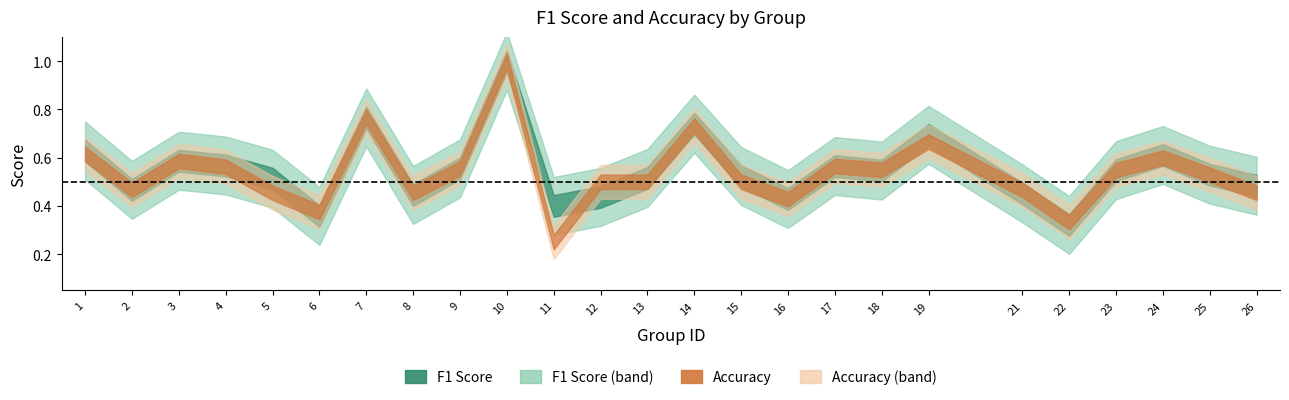

At 11, list the series in order from largest to smallest.

f1, accuracy